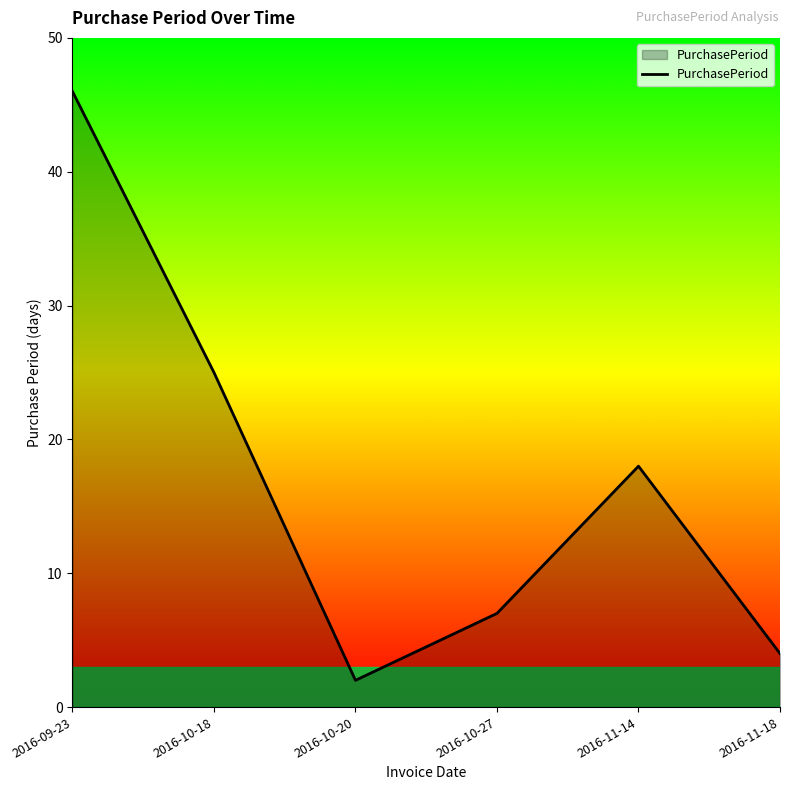

Approximately how many times larger is the value at 2016-11-18 compared to 2016-09-23?

0.1